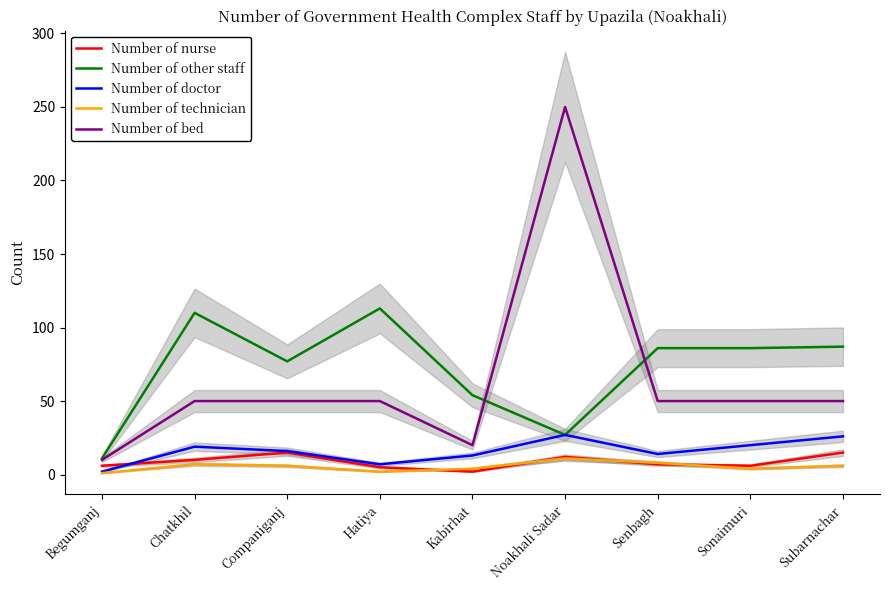

Where is Number of bed nearest to the value 130?

Chatkhil